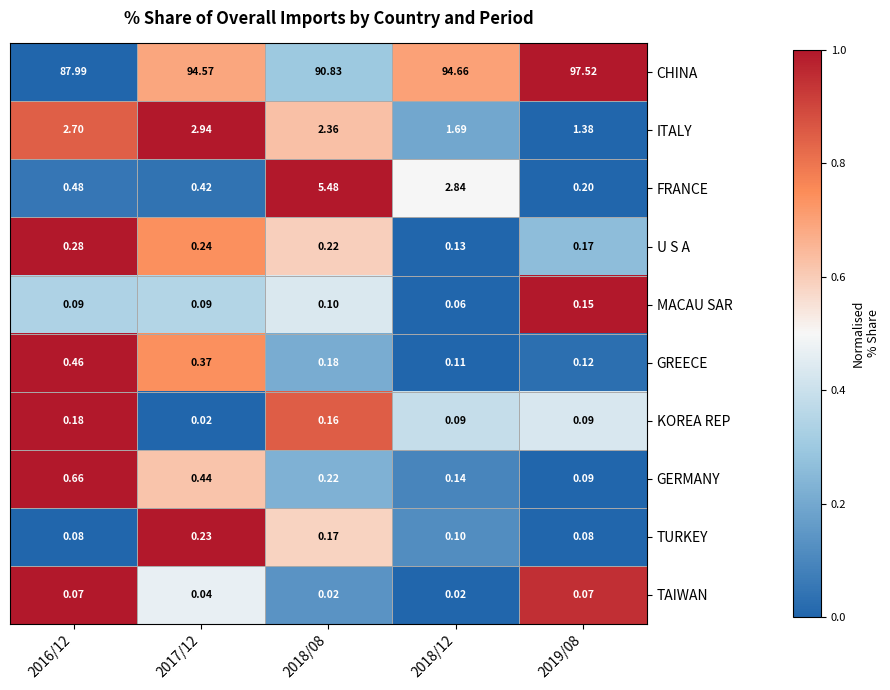

What is the difference between the highest and lowest values at 2016/12?

87.9